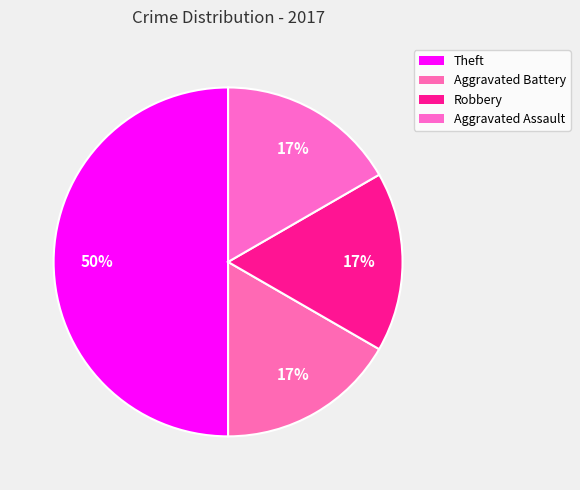

How many segments does this pie chart have?

4